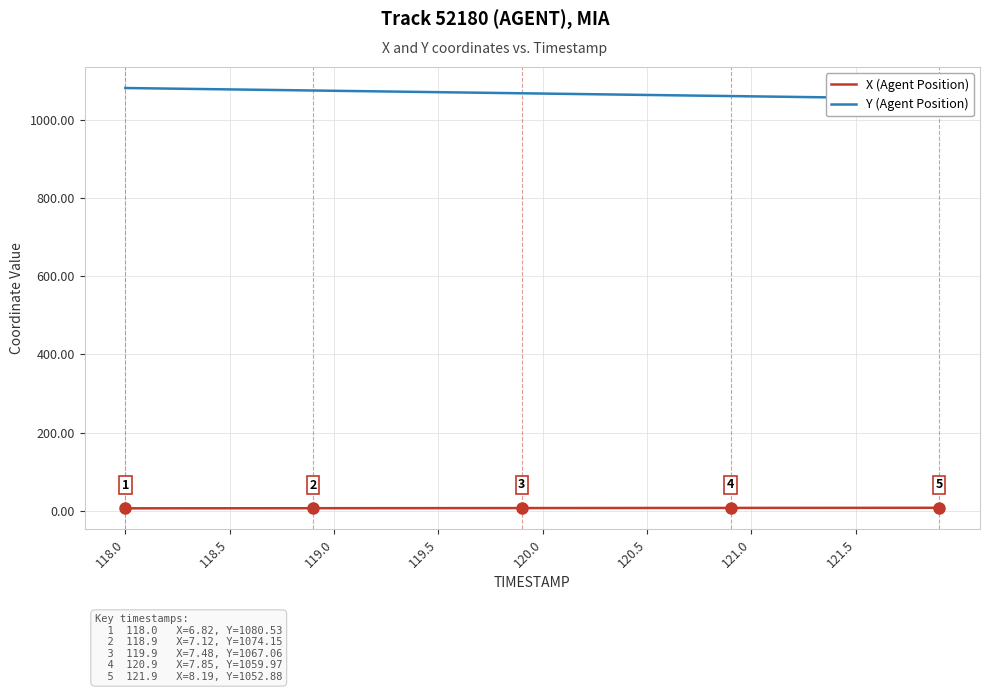

What is the smallest value displayed?

6.8